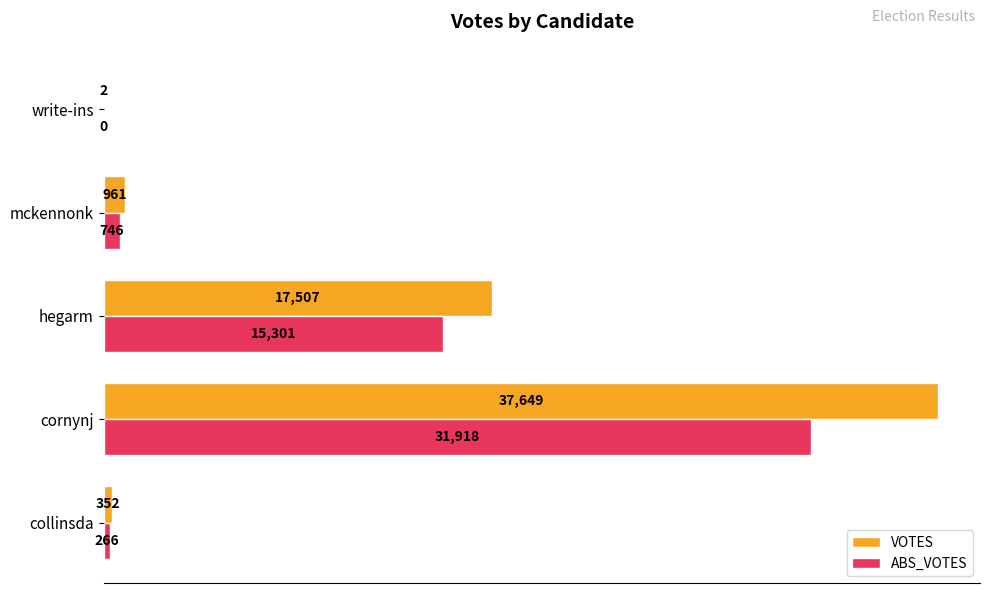

Which series has the largest total across all categories?

VOTES